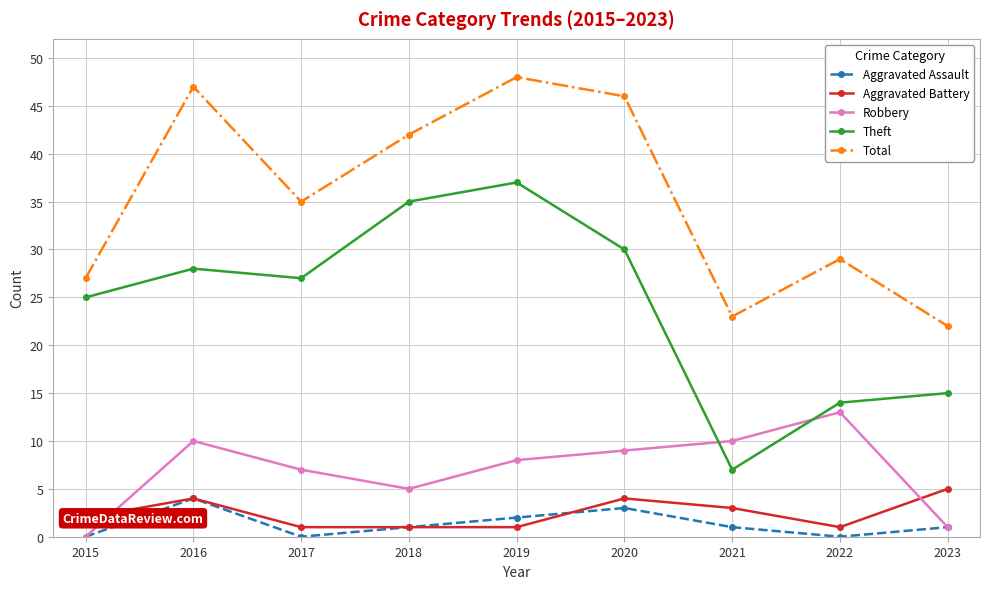

True or false: Robbery and Theft intersect in this chart.

True